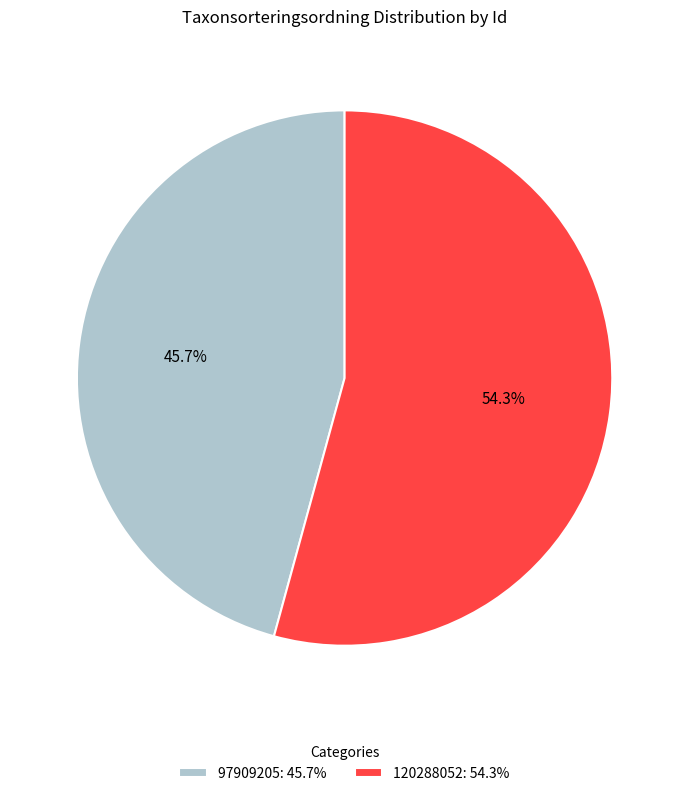

Is the sum of 97909205 and 120288052 greater than half?

Yes